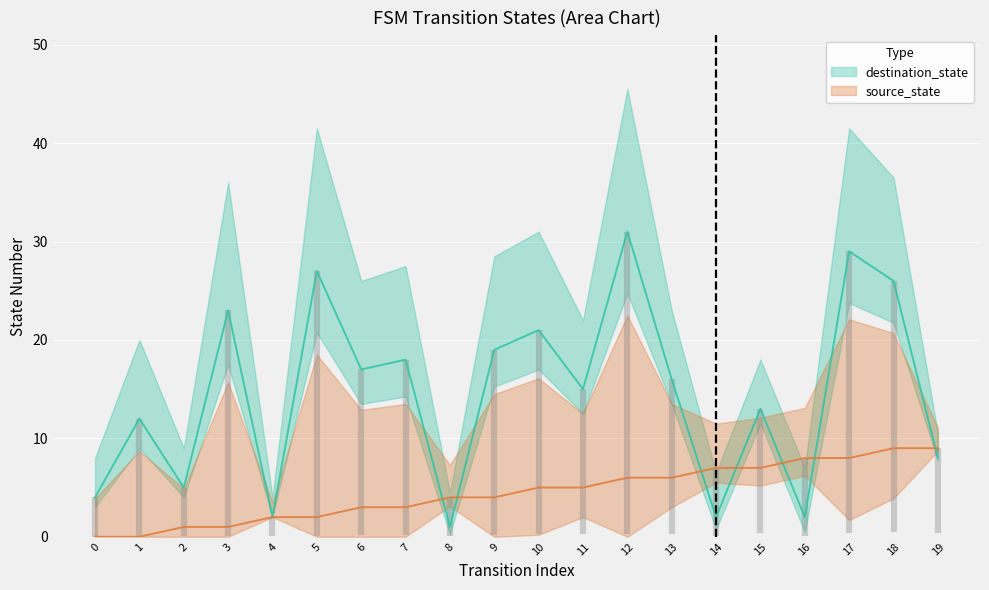

Read the source_state value at 19.

9